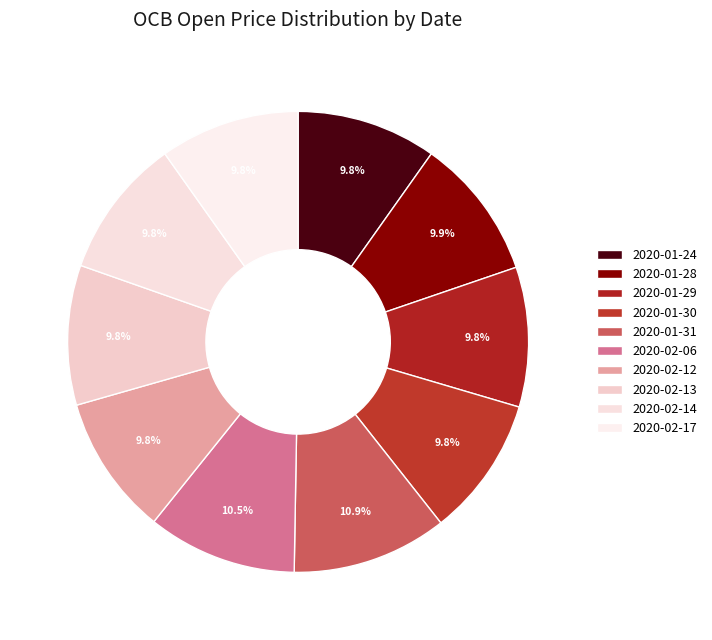

To the nearest percent, what is the difference between the 2020-02-17 and 2020-02-06 slice percentages?

1%